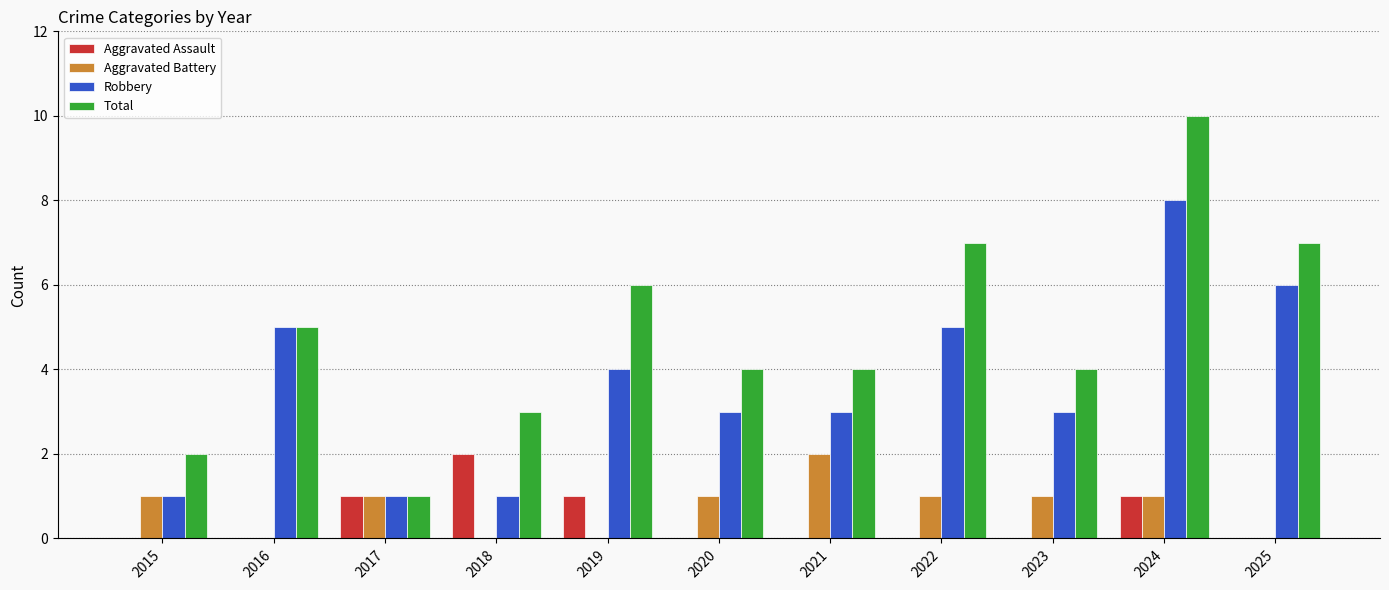

Which series has the largest range (max minus min)?

Total